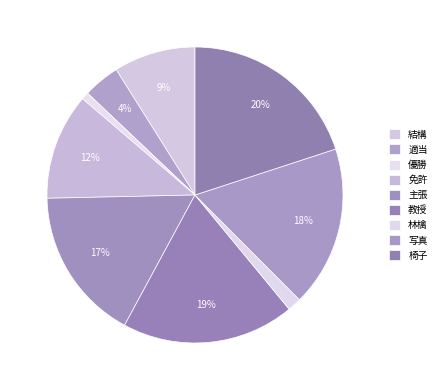

What percentage is the 椅子 slice, to the nearest percent?

20%